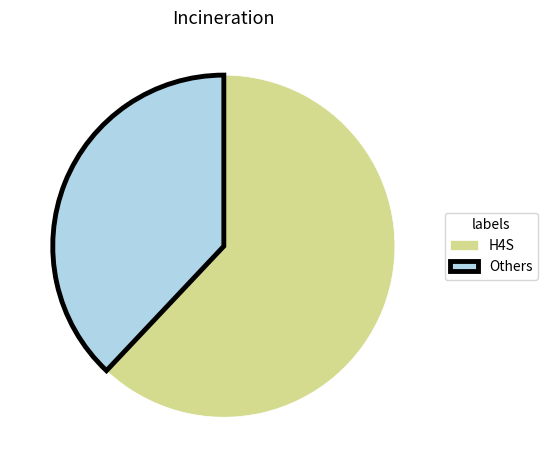

What is the ratio of the value at H4S to the value at Others?

1.6